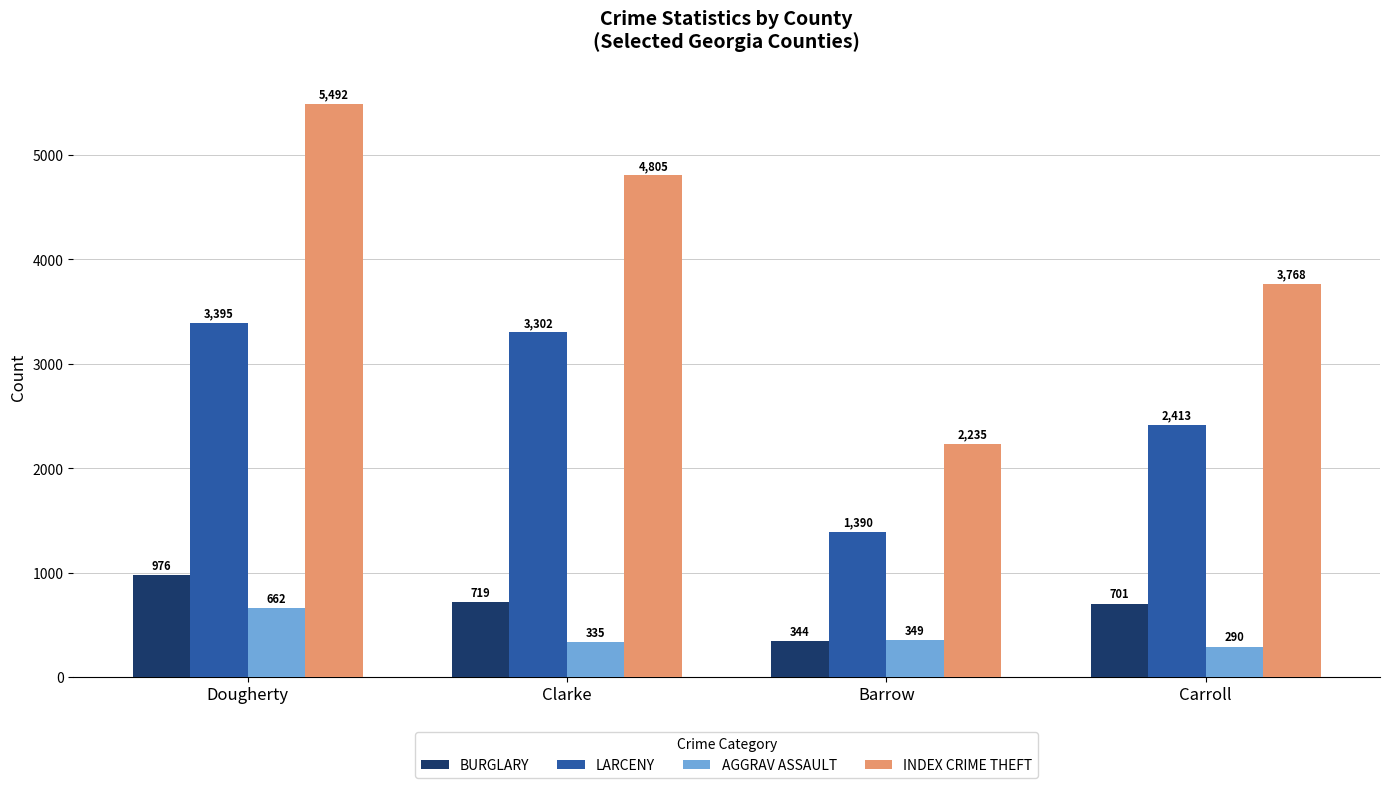

What position from the right is Dougherty?

4